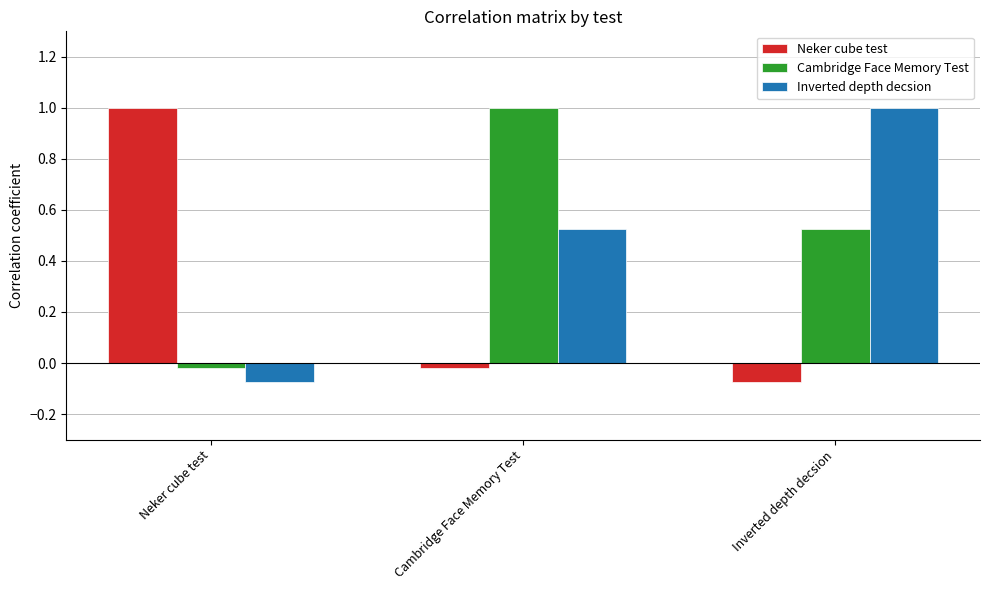

Count the number of categories in the chart.

3